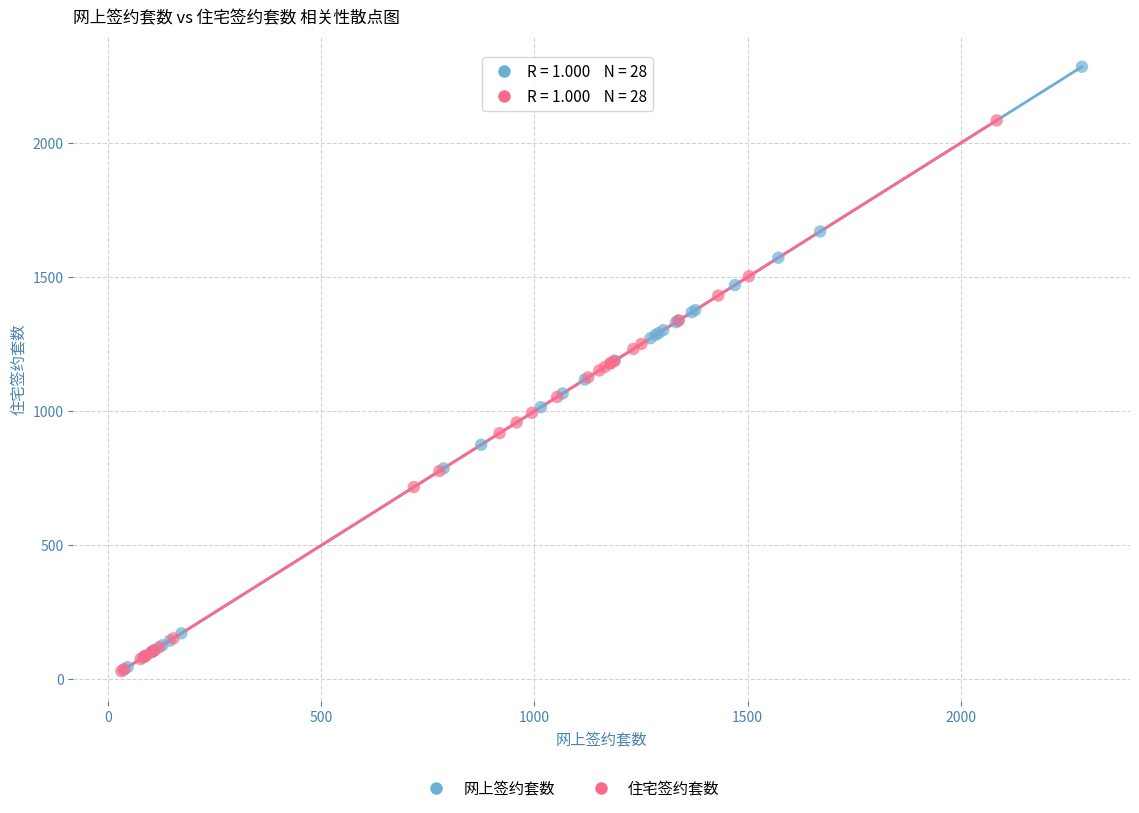

Which series reaches the maximum Y coordinate?

网上签约套数